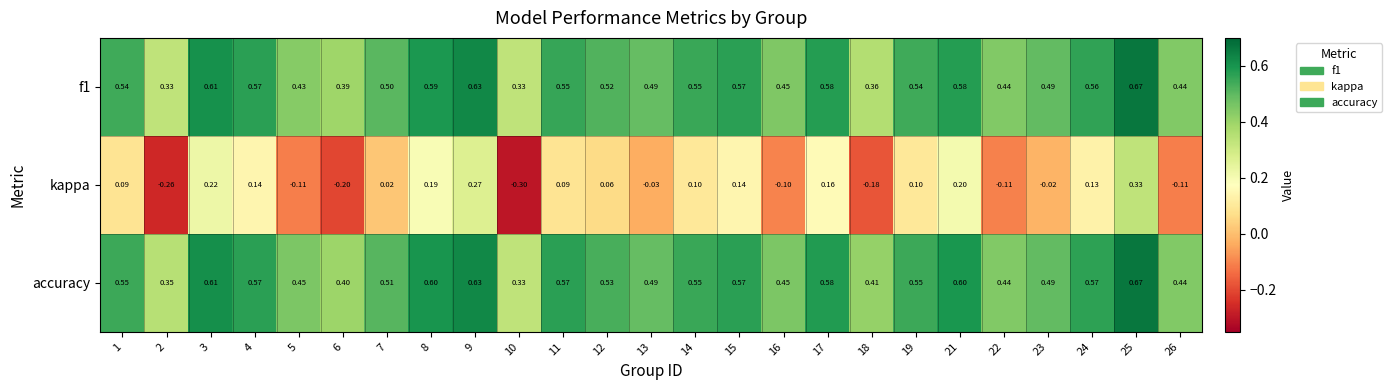

Which series changed the most between 6 and 15?

kappa